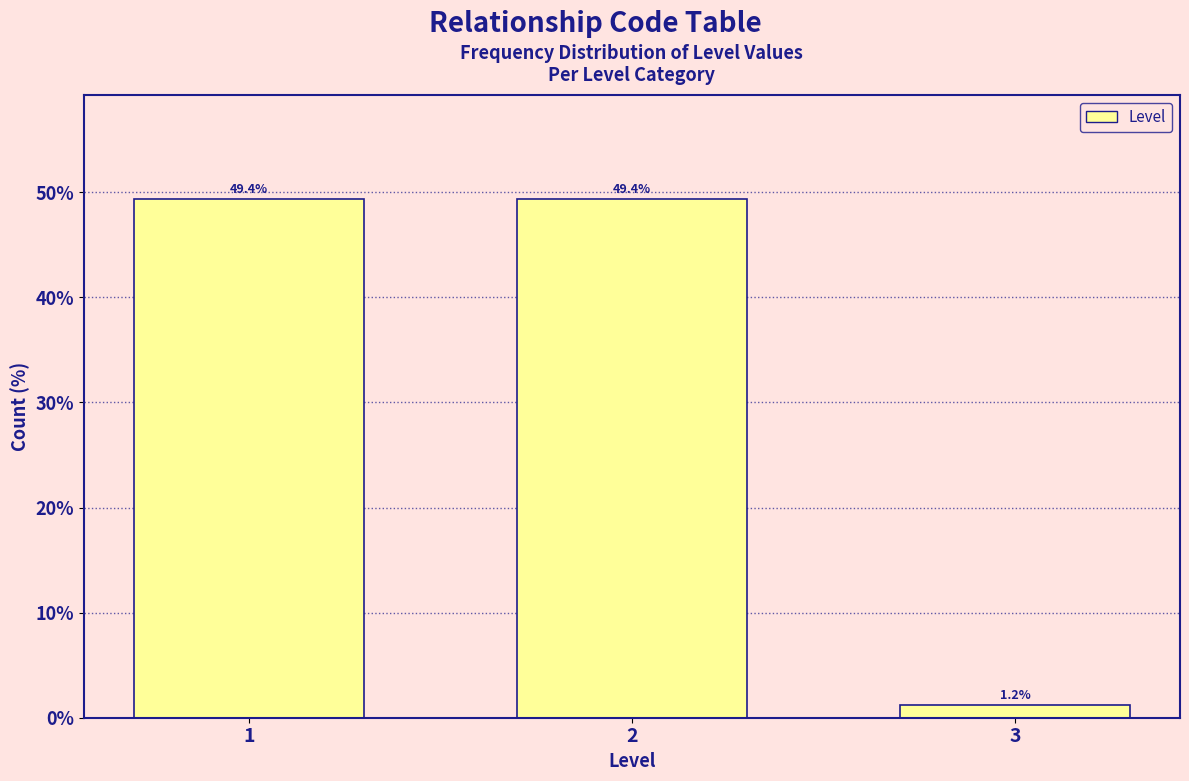

Reading left to right, what are all the values shown in this chart?

1=49.4	2=49.4	3=1.2